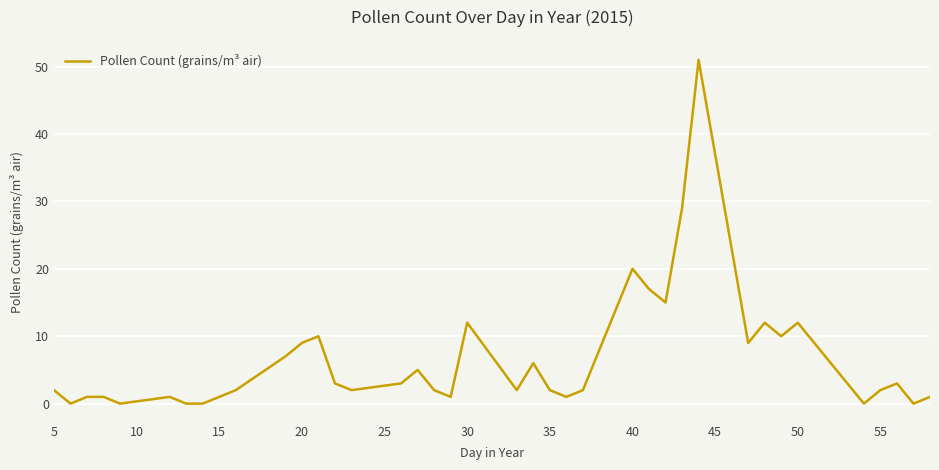

What is the difference between the second highest and second lowest values?

29